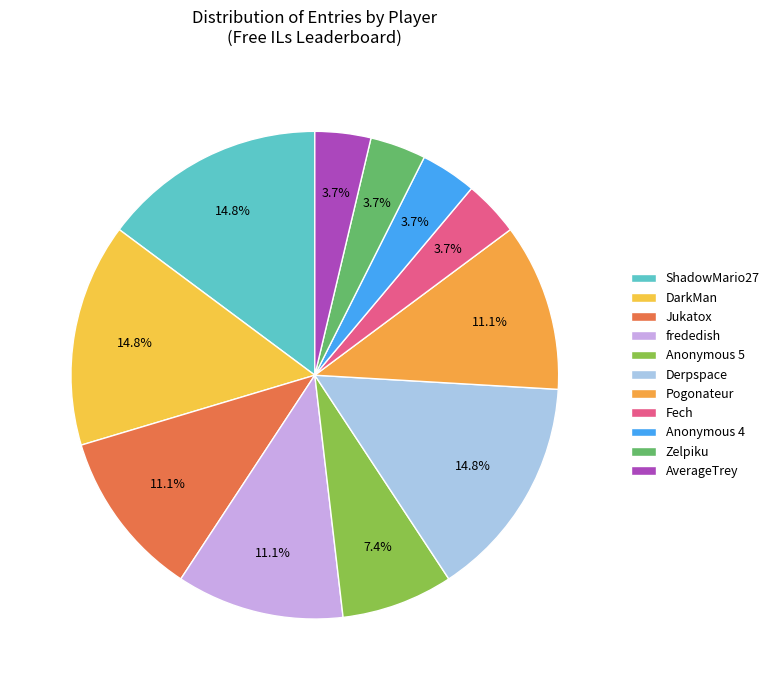

How many slices are in this pie chart?

11